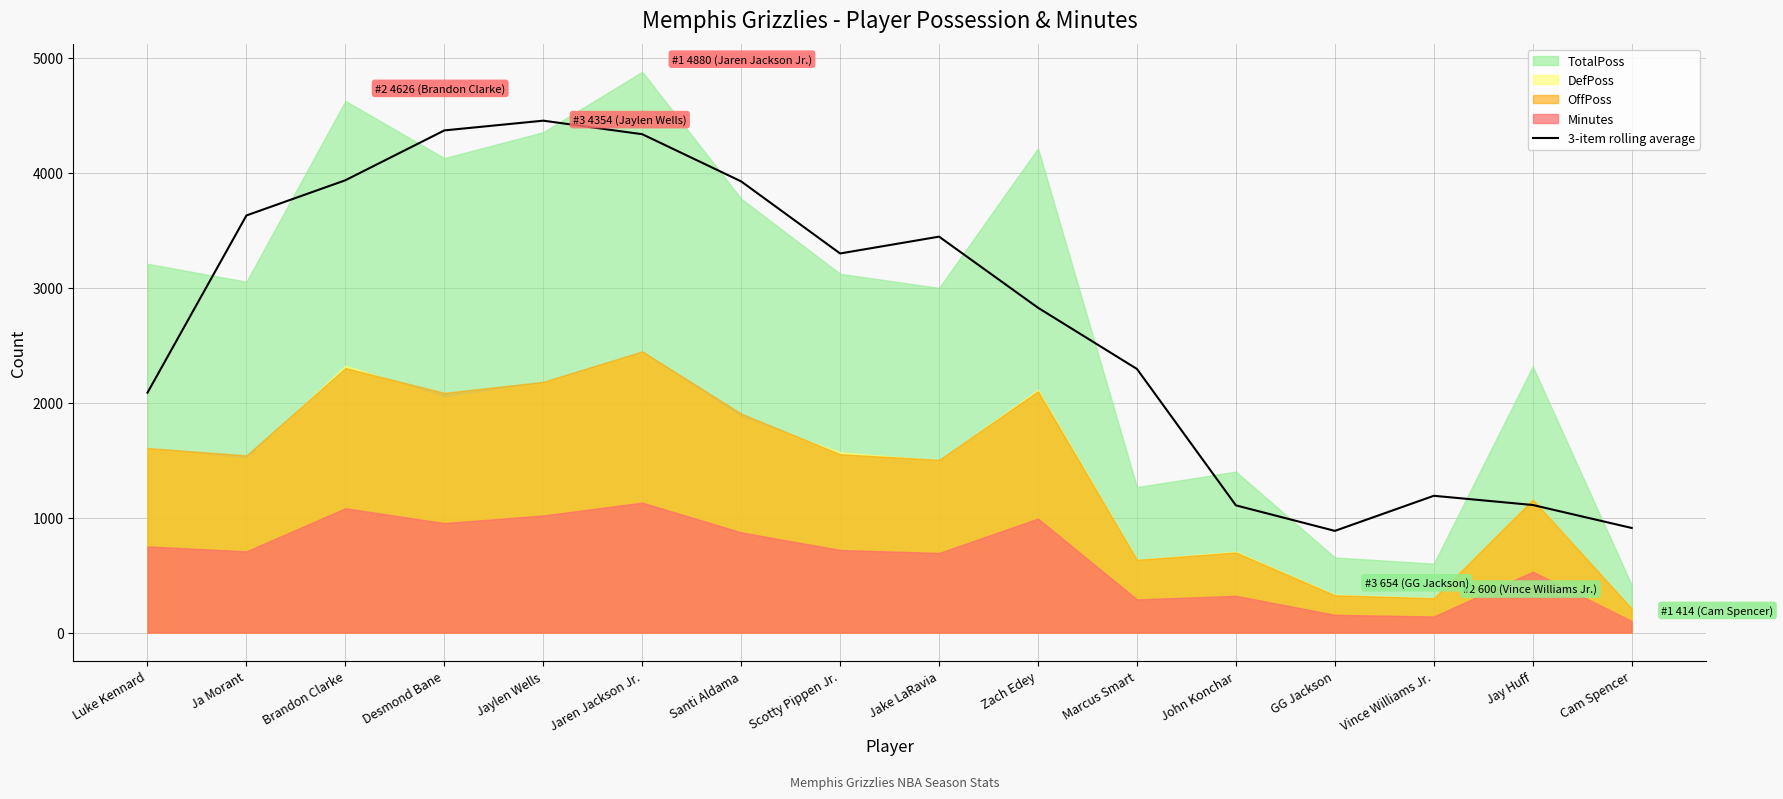

What is the average value?

2737.8